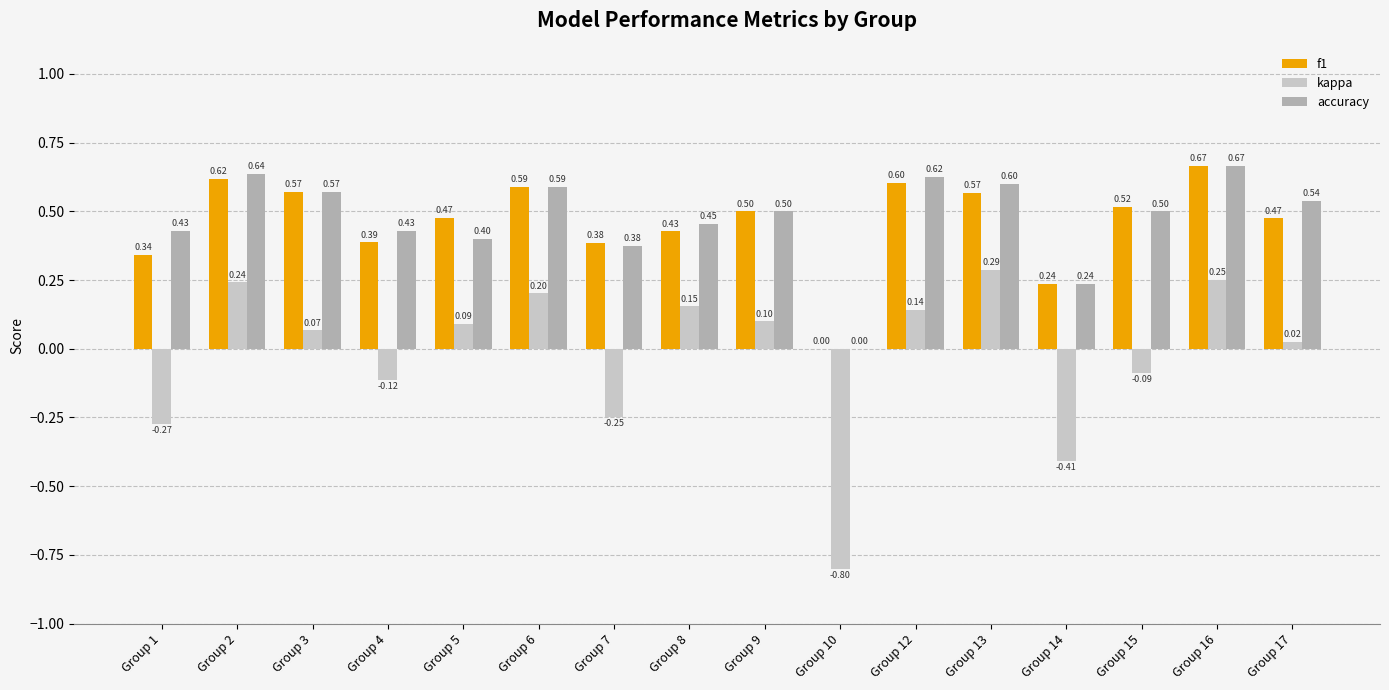

What is the approximate value of kappa at Group 8?

0.2